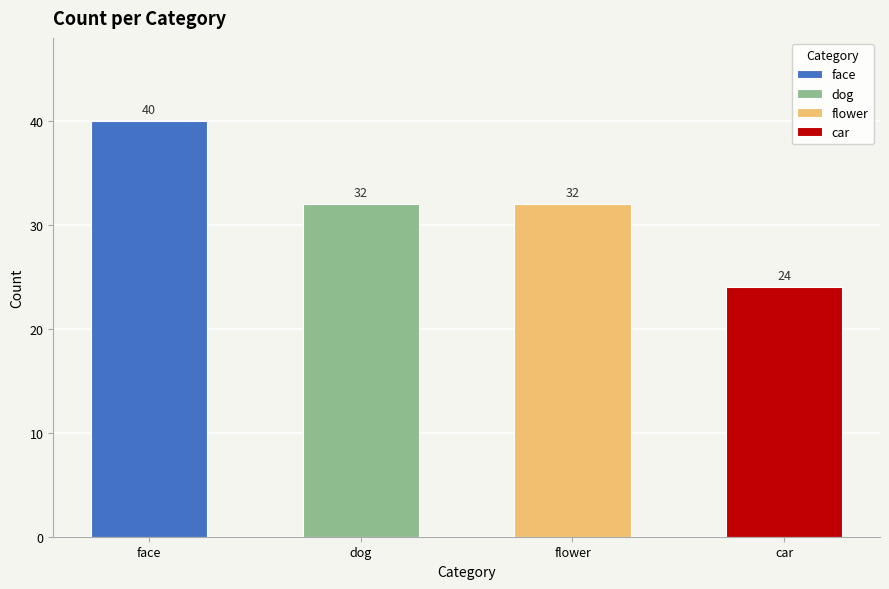

Rank the categories by value from lowest to highest.

car, dog, flower, face